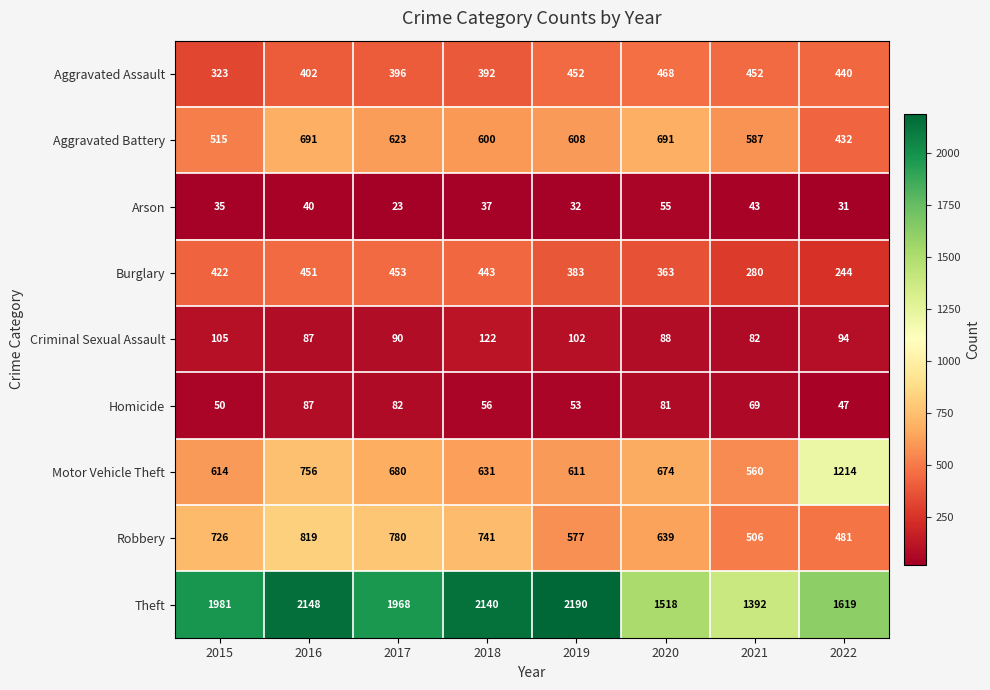

Is it true that Criminal Sexual Assault equals 144 at 2020?

False